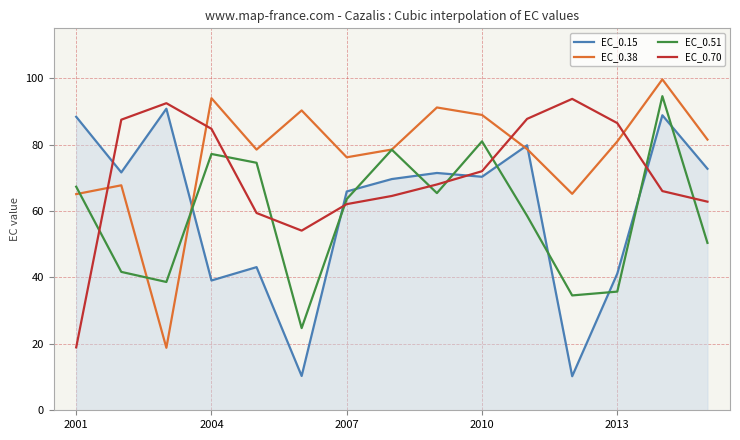

After their last crossing, which series has the higher values: EC_0.70 or EC_0.15?

EC_0.15